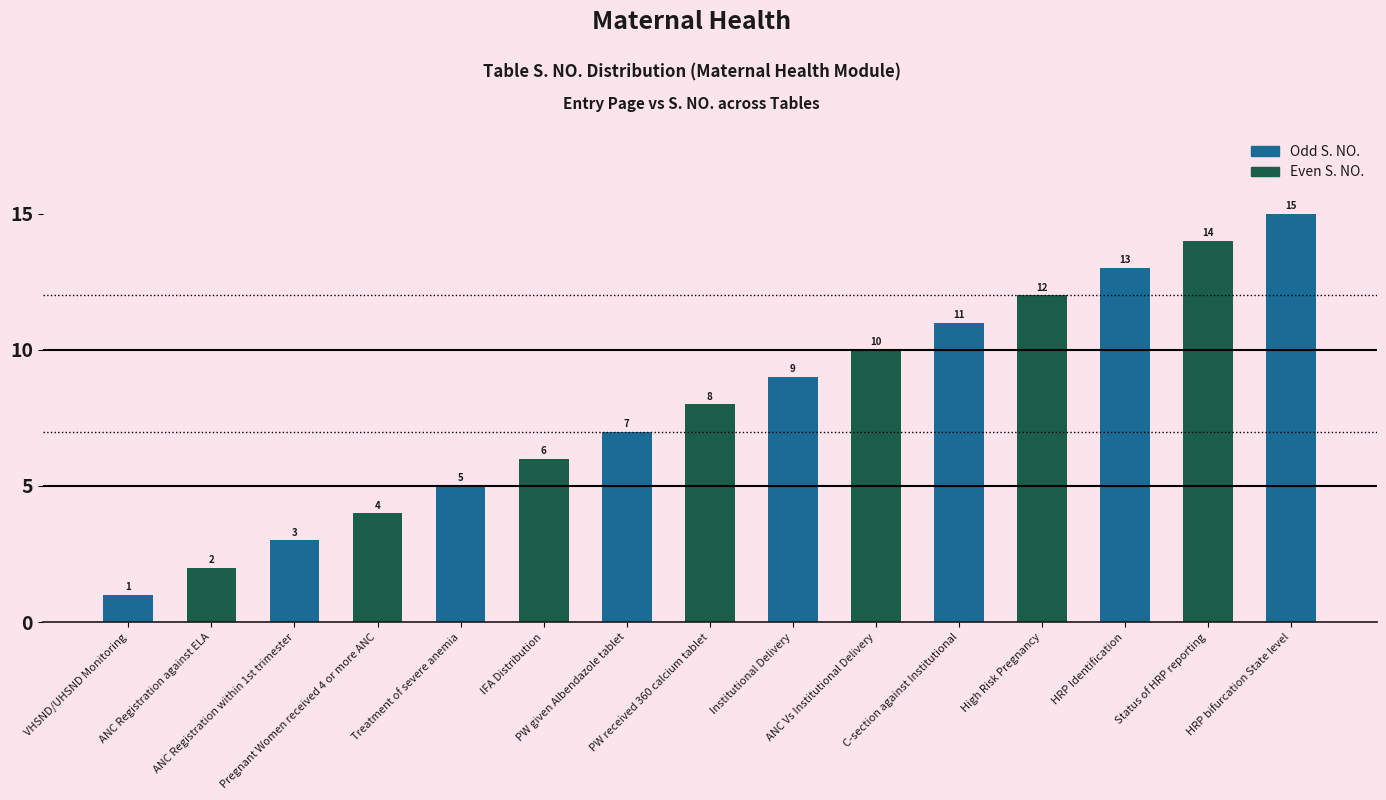

What is the ratio of the value at PW received 360 calcium tablet to the value at PW given Albendazole tablet?

1.1